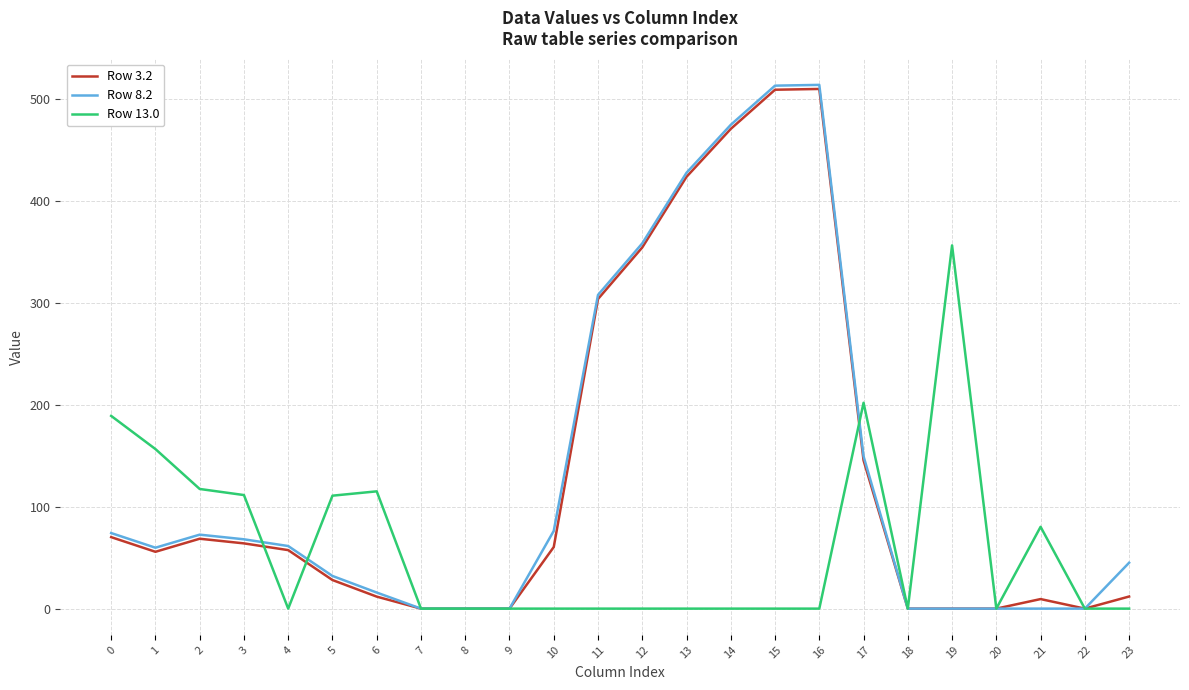

What is the highest value of the Row 3.2 series?

509.6